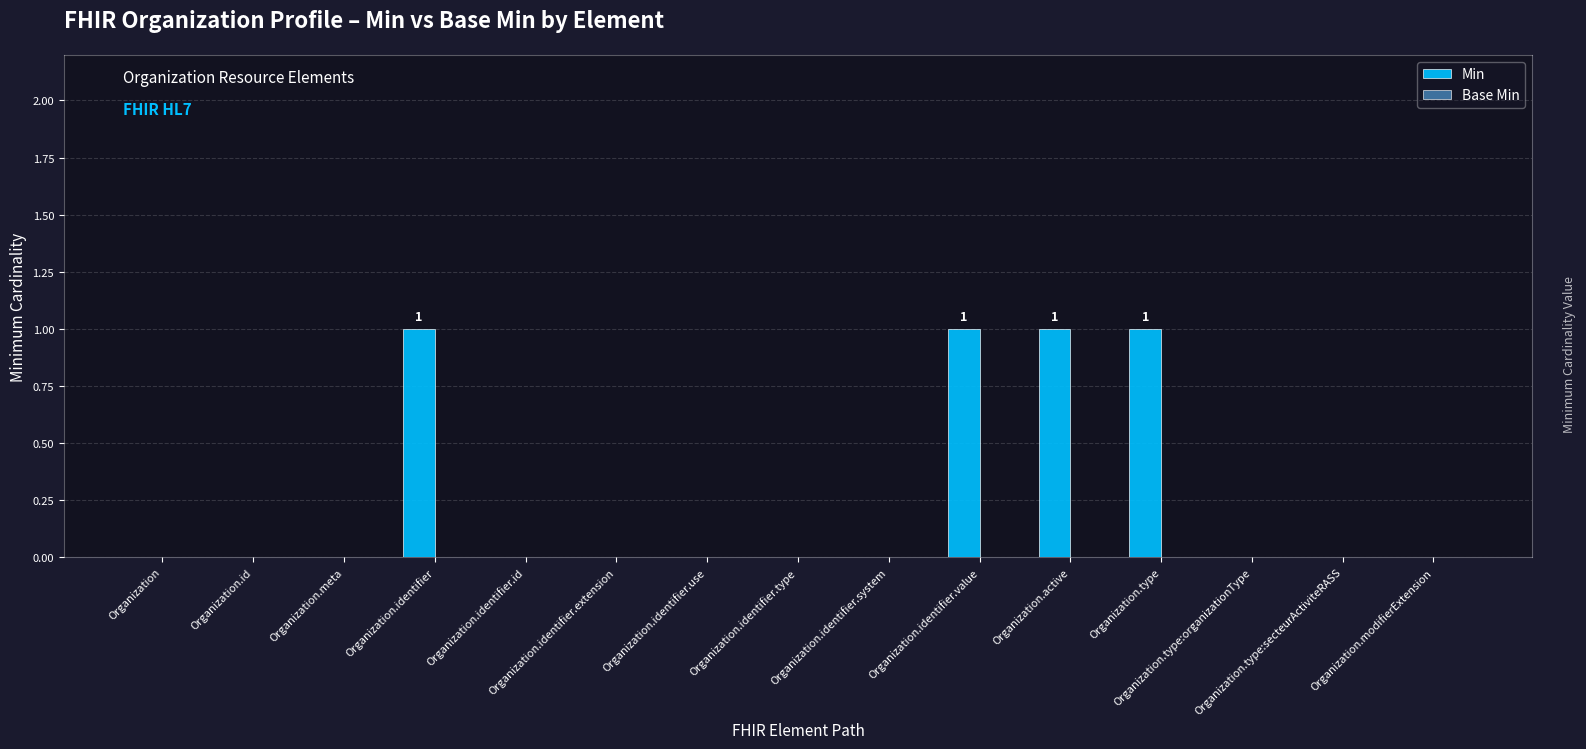

What is the sum of all values?

4